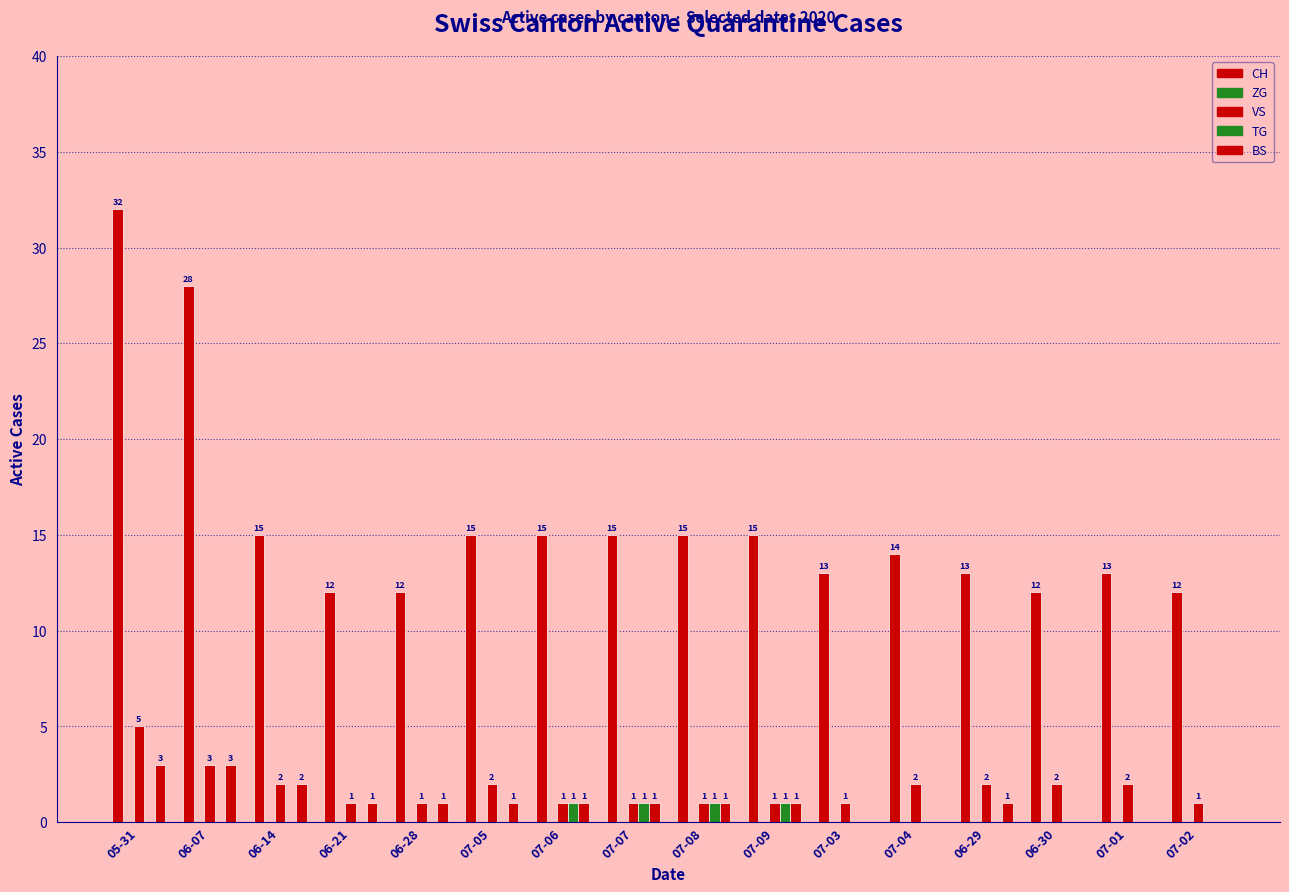

Reading left to right, extract all data points from this chart.

CH: 32	28	15	12	12	15	15	15	15	15	13	14	13	12	13	12
ZG: 0	0	0	0	0	0	0	0	0	0	0	0	0	0	0	0
VS: 5	3	2	1	1	2	1	1	1	1	1	2	2	2	2	1
TG: 0	0	0	0	0	0	1	1	1	1	0	0	0	0	0	0
BS: 3	3	2	1	1	1	1	1	1	1	0	0	1	0	0	0